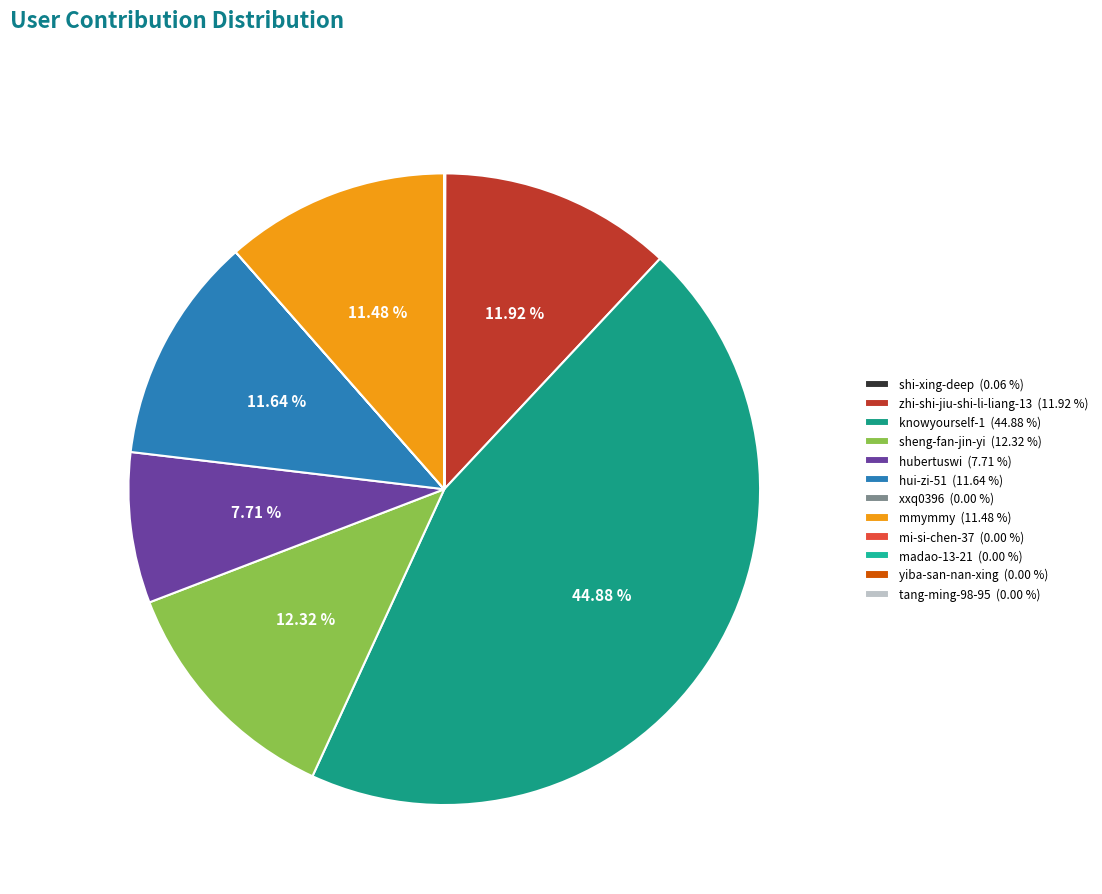

To the nearest percent, what is the difference between the largest and smallest slice percentages?

45%